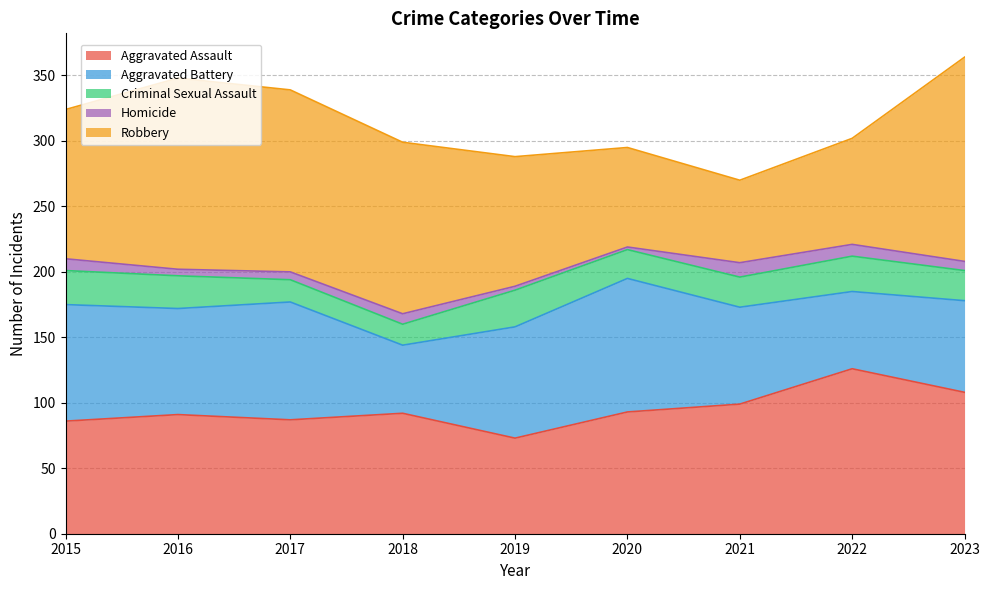

What is the average value of the Aggravated Battery series?

78